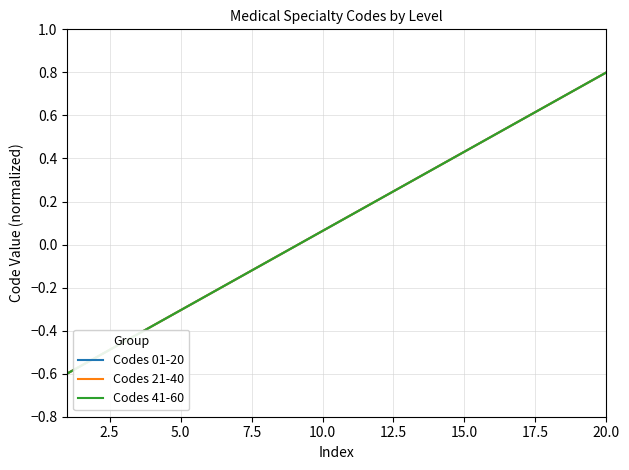

What is the minimum value shown in the chart?

-0.6